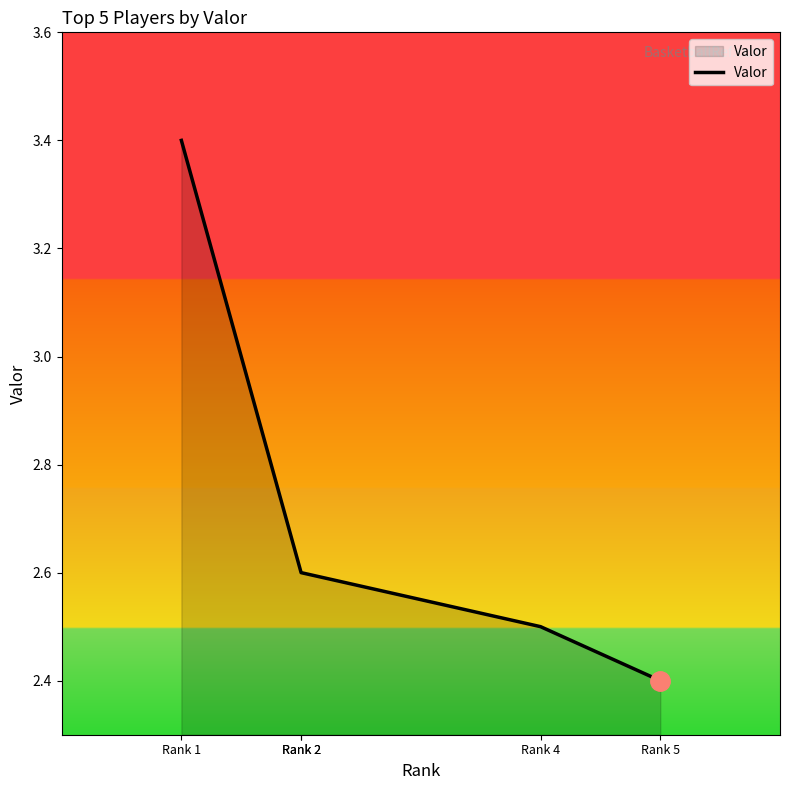

True or false: the data has more than 2 interior local peaks.

False